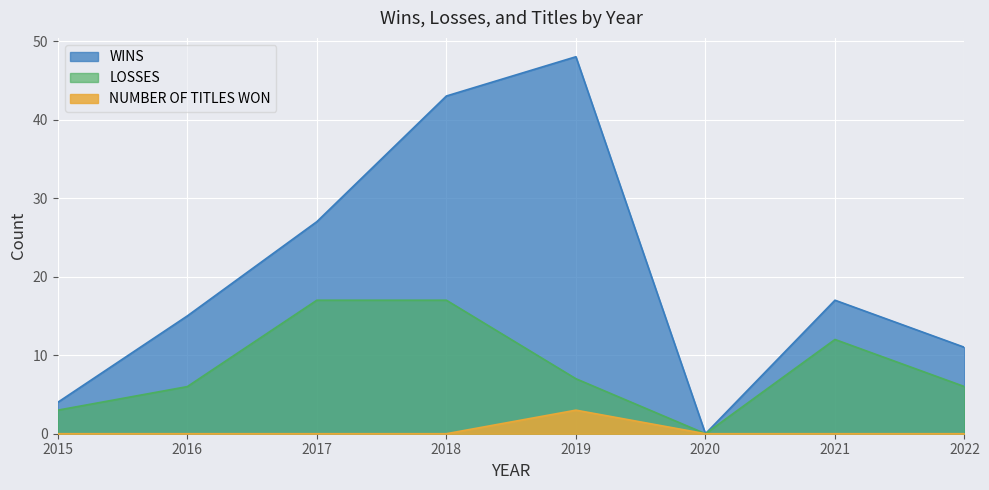

At which category is the sum across all series the highest?

2018